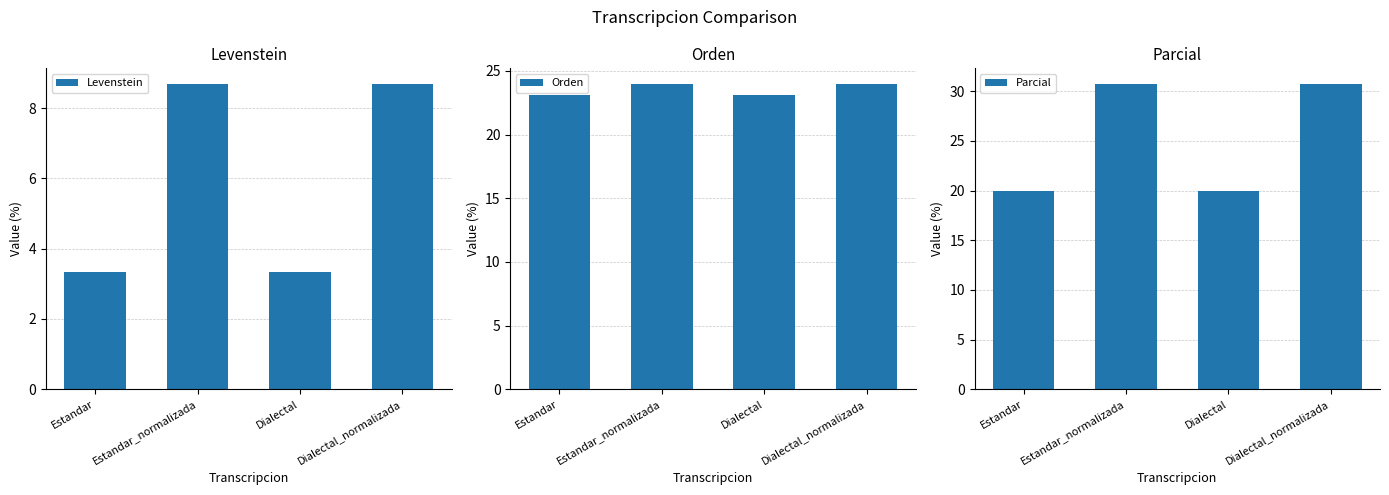

Is the value of Parcial at Estandar_normalizada greater than the value of Orden at Estandar?

Yes